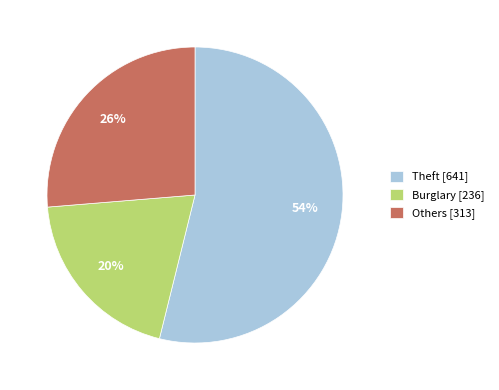

To the nearest percent, what percentage of the pie is Others [313]?

26%